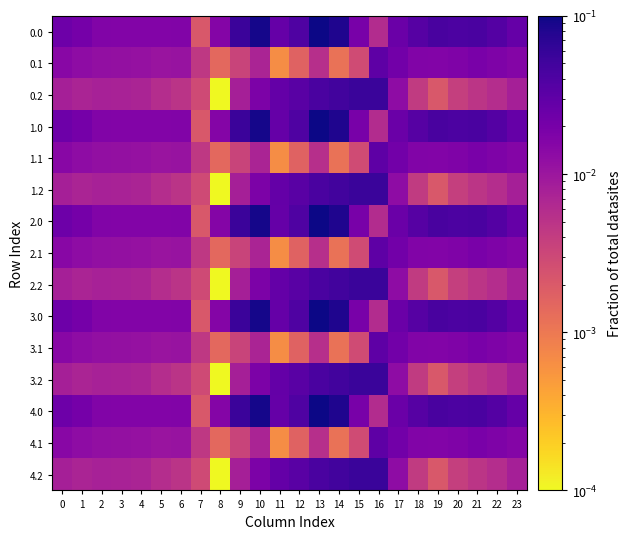

Reading left to right, list all the values displayed in this chart.

0.0: 0=0.0	1=0.0	2=0.0	3=0.0	4=0.0	5=0.0	6=0.0	7=0.0	8=0.0	9=0.1	10=0.1	11=0.0	12=0.0	13=0.1	14=0.1	15=0.0	16=0.0	17=0.0	18=0.0	19=0.0	20=0.0	21=0.0	22=0.0	23=0.0
0.1: 0=0.0	1=0.0	2=0.0	3=0.0	4=0.0	5=0.0	6=0.0	7=0.0	8=0.0	9=0.0	10=0.0	11=0.0	12=0.0	13=0.0	14=0.0	15=0.0	16=0.0	17=0.0	18=0.0	19=0.0	20=0.0	21=0.0	22=0.0	23=0.0
0.2: 0=0.0	1=0.0	2=0.0	3=0.0	4=0.0	5=0.0	6=0.0	7=0.0	8=0.0	9=0.0	10=0.0	11=0.0	12=0.0	13=0.0	14=0.0	15=0.1	16=0.1	17=0.0	18=0.0	19=0.0	20=0.0	21=0.0	22=0.0	23=0.0
1.0: 0=0.0	1=0.0	2=0.0	3=0.0	4=0.0	5=0.0	6=0.0	7=0.0	8=0.0	9=0.1	10=0.1	11=0.0	12=0.0	13=0.1	14=0.1	15=0.0	16=0.0	17=0.0	18=0.0	19=0.0	20=0.0	21=0.0	22=0.0	23=0.0
1.1: 0=0.0	1=0.0	2=0.0	3=0.0	4=0.0	5=0.0	6=0.0	7=0.0	8=0.0	9=0.0	10=0.0	11=0.0	12=0.0	13=0.0	14=0.0	15=0.0	16=0.0	17=0.0	18=0.0	19=0.0	20=0.0	21=0.0	22=0.0	23=0.0
1.2: 0=0.0	1=0.0	2=0.0	3=0.0	4=0.0	5=0.0	6=0.0	7=0.0	8=0.0	9=0.0	10=0.0	11=0.0	12=0.0	13=0.0	14=0.0	15=0.1	16=0.1	17=0.0	18=0.0	19=0.0	20=0.0	21=0.0	22=0.0	23=0.0
2.0: 0=0.0	1=0.0	2=0.0	3=0.0	4=0.0	5=0.0	6=0.0	7=0.0	8=0.0	9=0.1	10=0.1	11=0.0	12=0.0	13=0.1	14=0.1	15=0.0	16=0.0	17=0.0	18=0.0	19=0.0	20=0.0	21=0.0	22=0.0	23=0.0
2.1: 0=0.0	1=0.0	2=0.0	3=0.0	4=0.0	5=0.0	6=0.0	7=0.0	8=0.0	9=0.0	10=0.0	11=0.0	12=0.0	13=0.0	14=0.0	15=0.0	16=0.0	17=0.0	18=0.0	19=0.0	20=0.0	21=0.0	22=0.0	23=0.0
2.2: 0=0.0	1=0.0	2=0.0	3=0.0	4=0.0	5=0.0	6=0.0	7=0.0	8=0.0	9=0.0	10=0.0	11=0.0	12=0.0	13=0.0	14=0.0	15=0.1	16=0.1	17=0.0	18=0.0	19=0.0	20=0.0	21=0.0	22=0.0	23=0.0
3.0: 0=0.0	1=0.0	2=0.0	3=0.0	4=0.0	5=0.0	6=0.0	7=0.0	8=0.0	9=0.1	10=0.1	11=0.0	12=0.0	13=0.1	14=0.1	15=0.0	16=0.0	17=0.0	18=0.0	19=0.0	20=0.0	21=0.0	22=0.0	23=0.0
3.1: 0=0.0	1=0.0	2=0.0	3=0.0	4=0.0	5=0.0	6=0.0	7=0.0	8=0.0	9=0.0	10=0.0	11=0.0	12=0.0	13=0.0	14=0.0	15=0.0	16=0.0	17=0.0	18=0.0	19=0.0	20=0.0	21=0.0	22=0.0	23=0.0
3.2: 0=0.0	1=0.0	2=0.0	3=0.0	4=0.0	5=0.0	6=0.0	7=0.0	8=0.0	9=0.0	10=0.0	11=0.0	12=0.0	13=0.0	14=0.0	15=0.1	16=0.1	17=0.0	18=0.0	19=0.0	20=0.0	21=0.0	22=0.0	23=0.0
4.0: 0=0.0	1=0.0	2=0.0	3=0.0	4=0.0	5=0.0	6=0.0	7=0.0	8=0.0	9=0.1	10=0.1	11=0.0	12=0.0	13=0.1	14=0.1	15=0.0	16=0.0	17=0.0	18=0.0	19=0.0	20=0.0	21=0.0	22=0.0	23=0.0
4.1: 0=0.0	1=0.0	2=0.0	3=0.0	4=0.0	5=0.0	6=0.0	7=0.0	8=0.0	9=0.0	10=0.0	11=0.0	12=0.0	13=0.0	14=0.0	15=0.0	16=0.0	17=0.0	18=0.0	19=0.0	20=0.0	21=0.0	22=0.0	23=0.0
4.2: 0=0.0	1=0.0	2=0.0	3=0.0	4=0.0	5=0.0	6=0.0	7=0.0	8=0.0	9=0.0	10=0.0	11=0.0	12=0.0	13=0.0	14=0.0	15=0.1	16=0.1	17=0.0	18=0.0	19=0.0	20=0.0	21=0.0	22=0.0	23=0.0